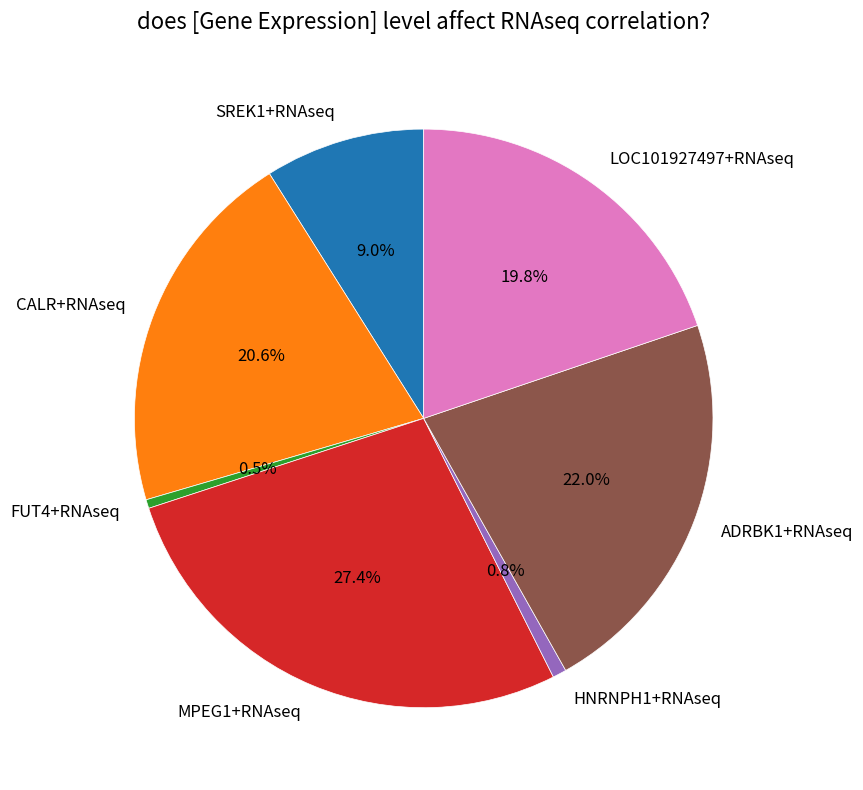

Which has a higher value, CALR+RNAseq or SREK1+RNAseq?

CALR+RNAseq